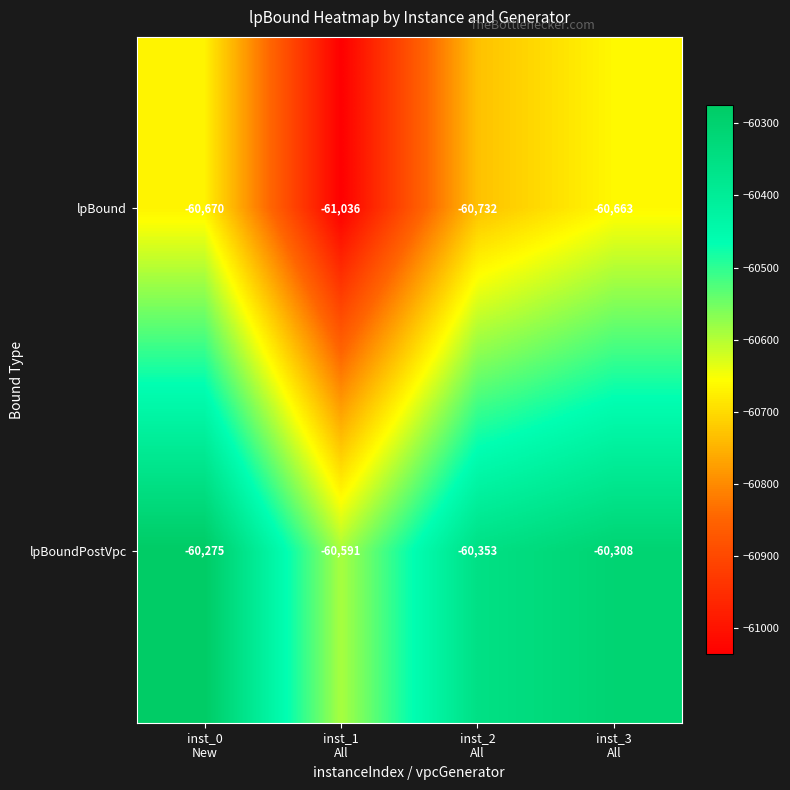

What is the difference between the maximum and minimum values in the lpBound series?

373